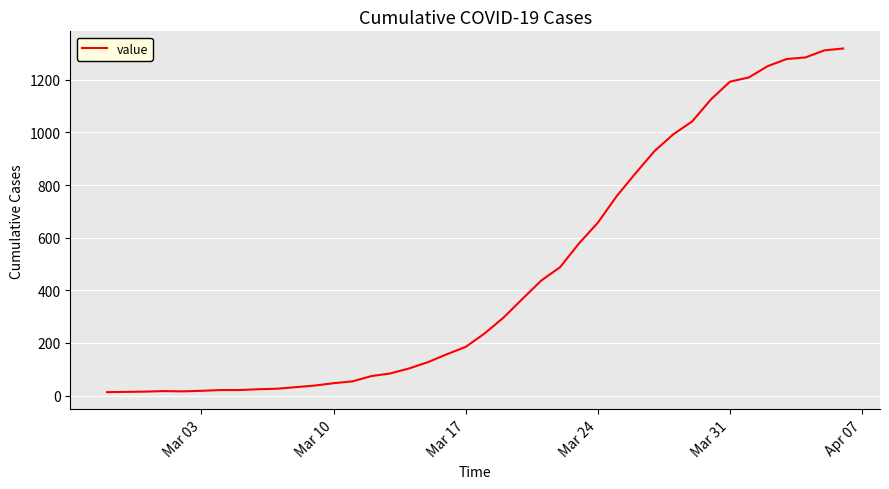

What is the difference between the maximum and minimum values?

1306